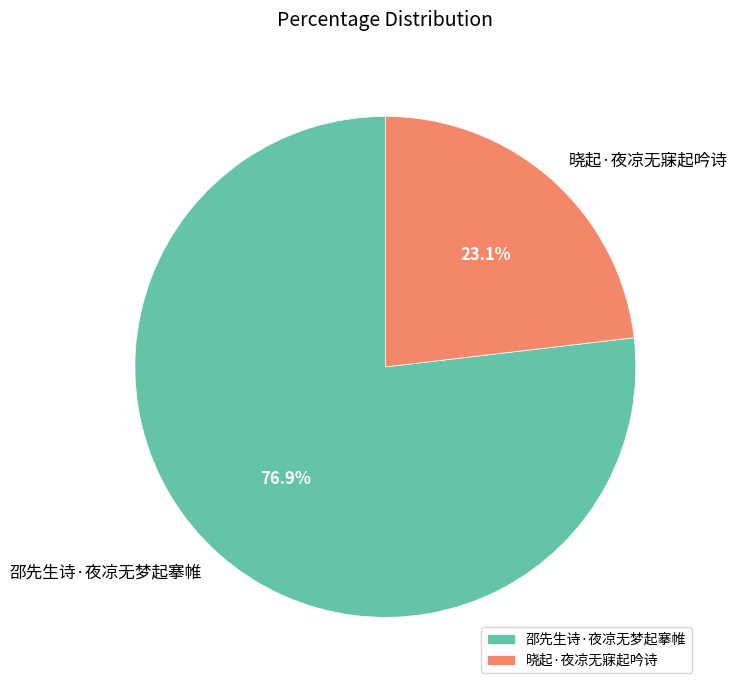

Which category accounts for the majority?

邵先生诗·夜凉无梦起搴帷